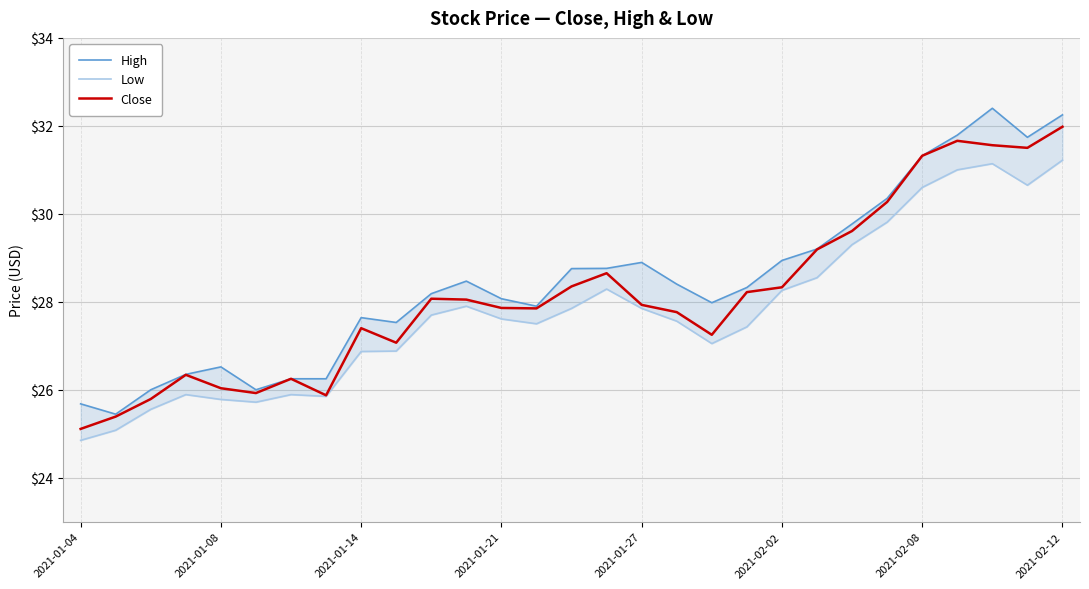

The Close series shows 28.3 at 2021-02-02. True or false?

True